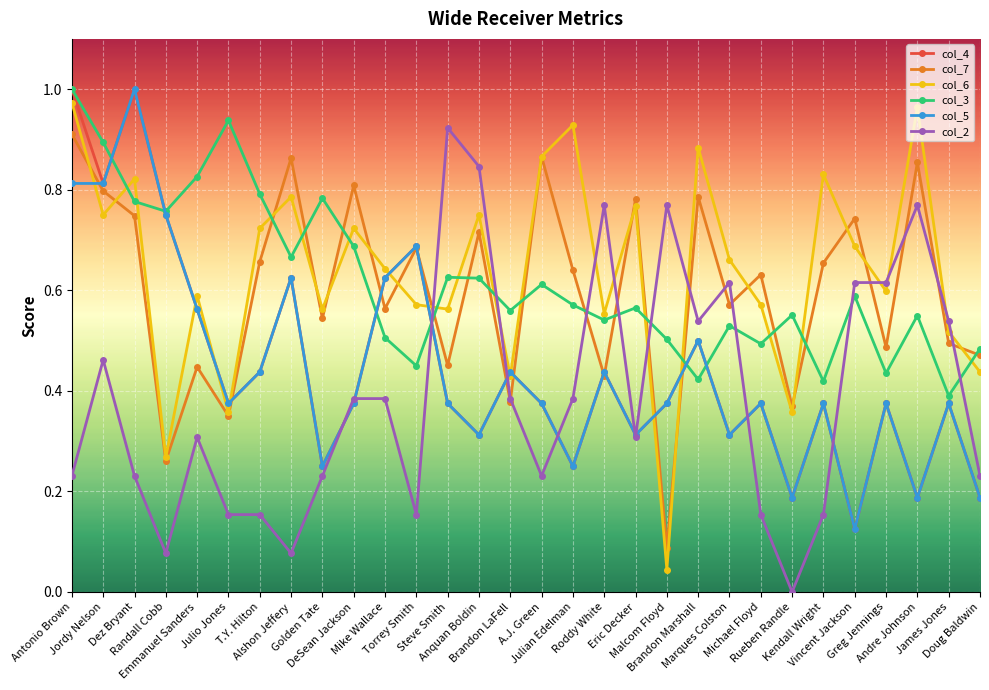

How many interior local peaks does the col_5 series have?

10